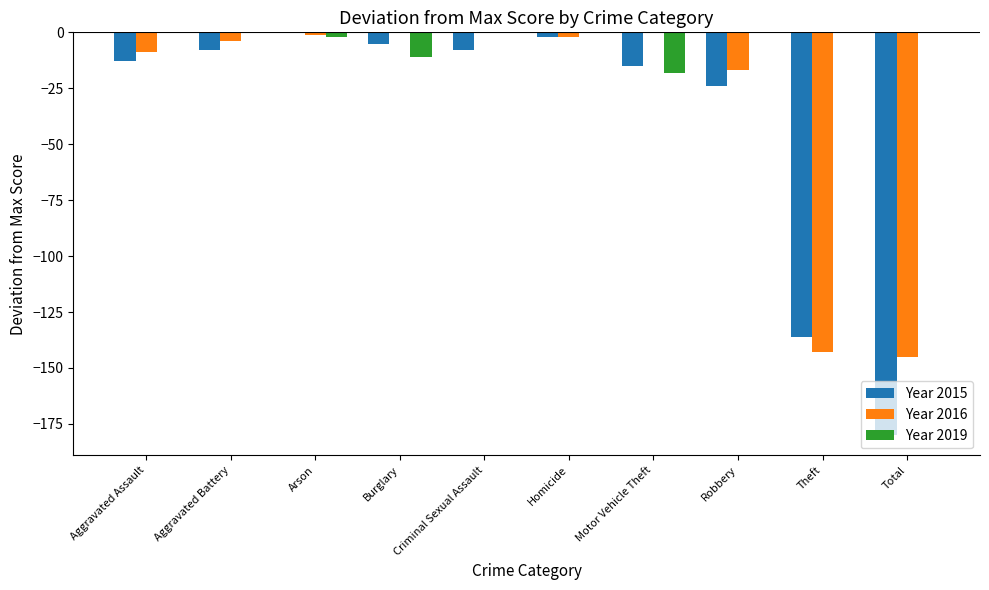

Is the value of Year 2016 at Theft greater than the value of Year 2015 at Robbery?

No